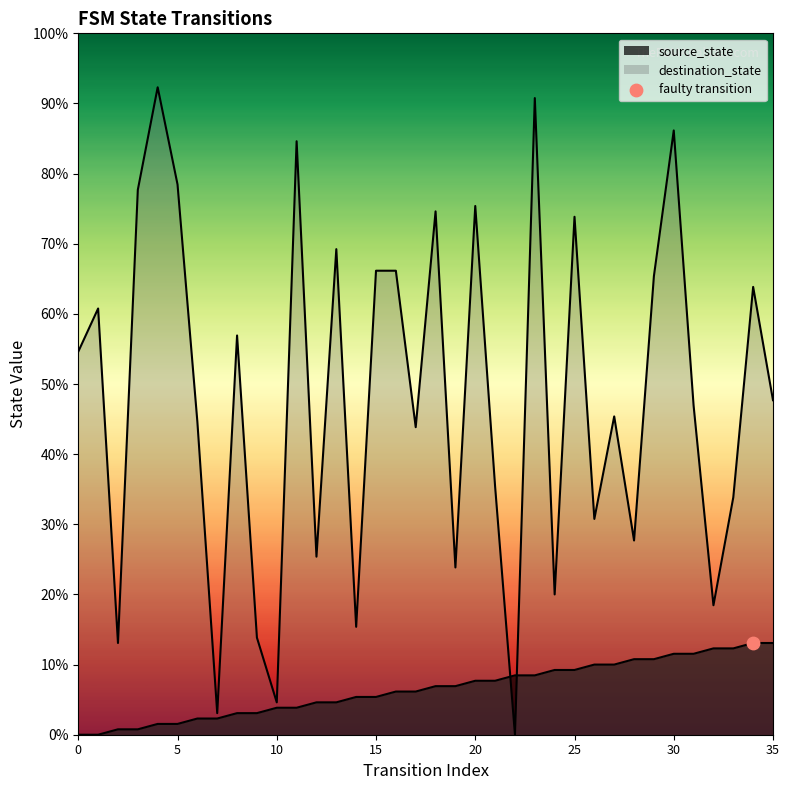

Is the value of destination_state at 19 greater than the value of source_state at 9?

Yes